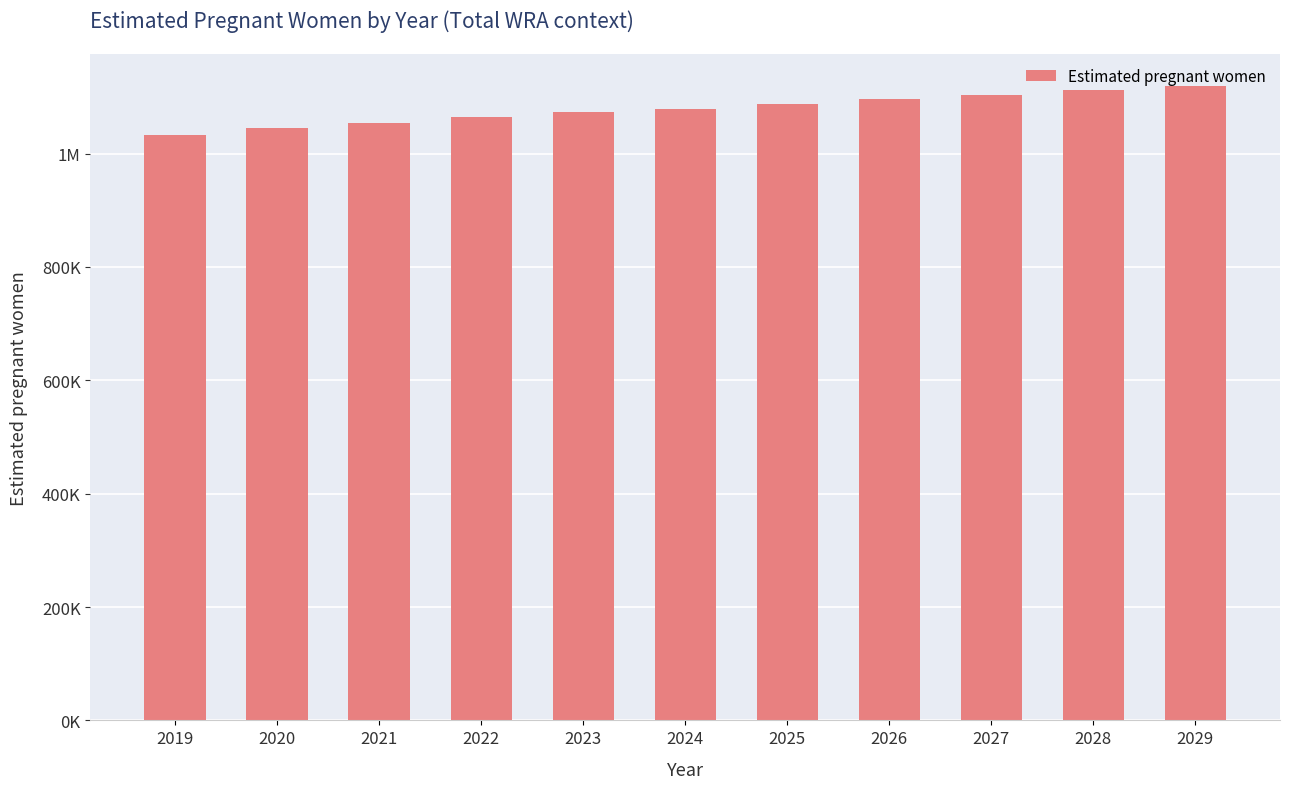

Where does the data first go above 1078328?

2024